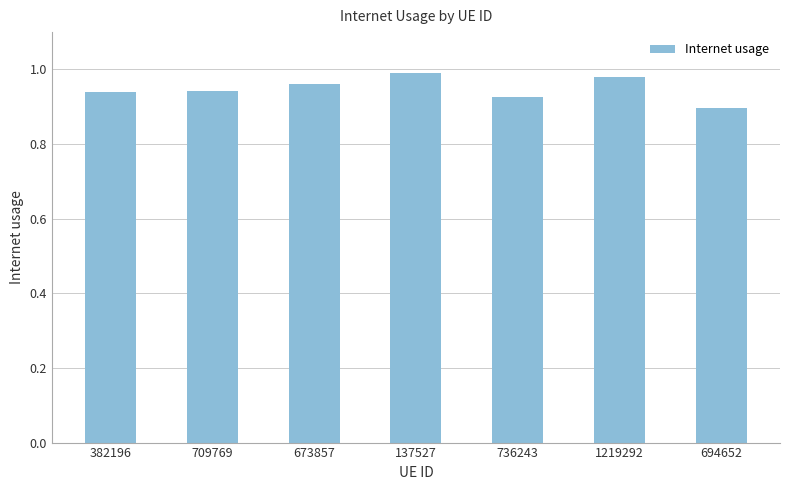

What is the label of the 2nd bar from the right?

1219292